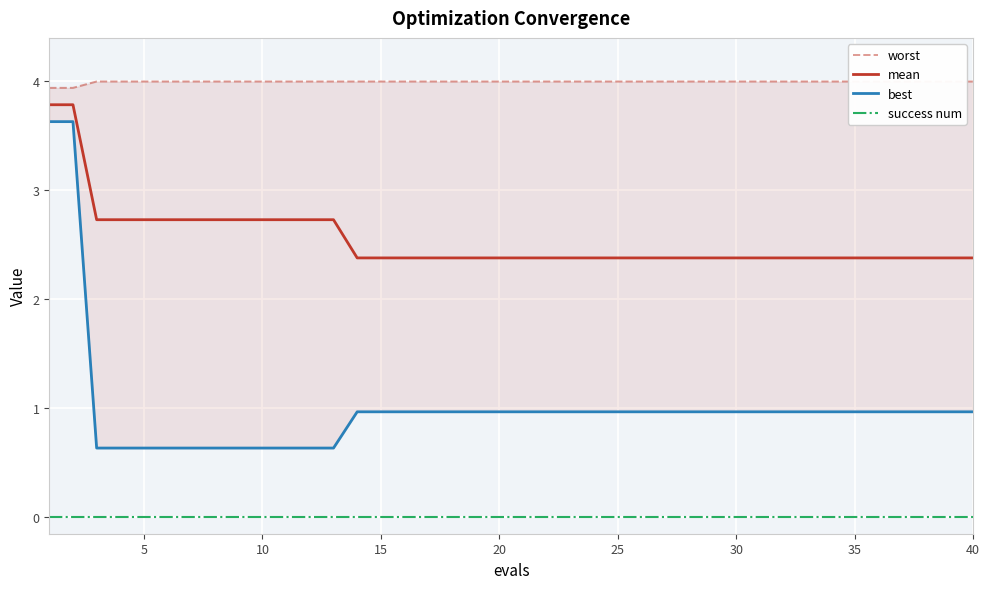

What is the greatest value displayed?

4.0